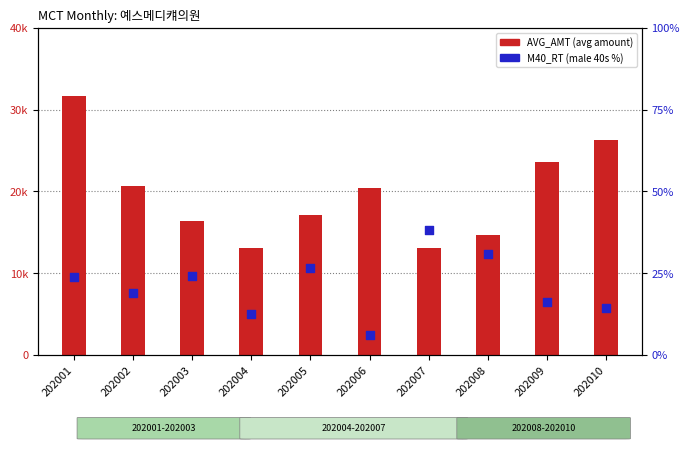

What is the total value across all series at 202005?

17094.6